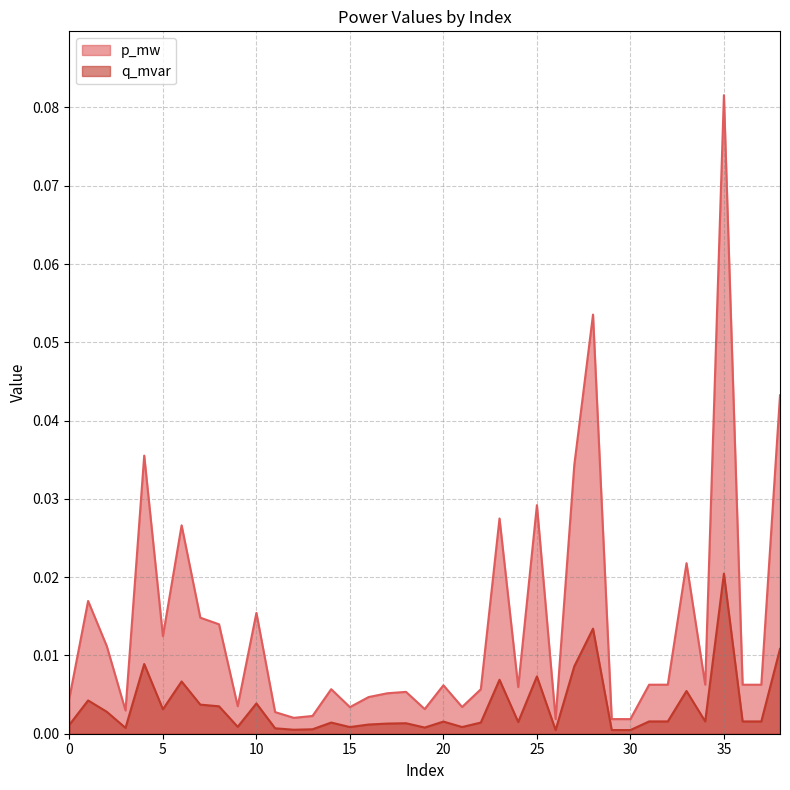

True or false: q_mvar has a value of 0.0 at 37.

True